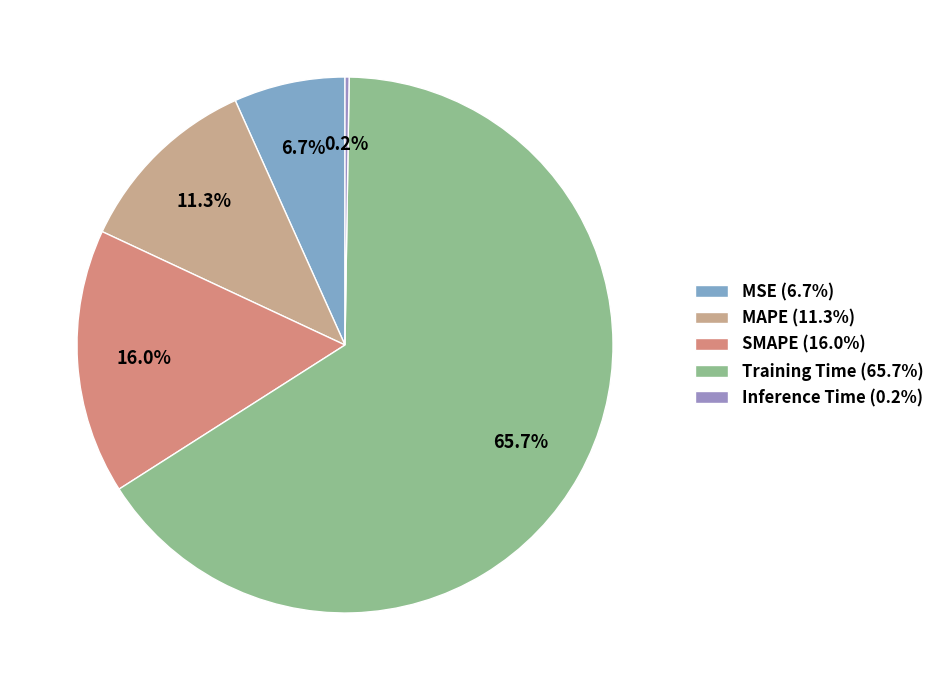

Which slice represents more than half of the pie?

Training Time